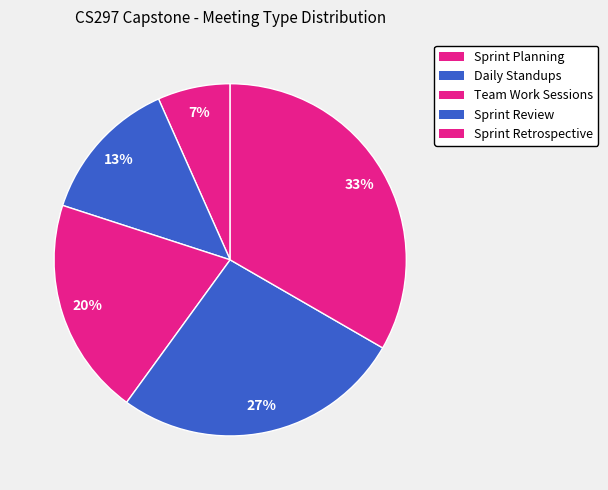

What is the smallest slice in the pie chart?

Sprint Planning